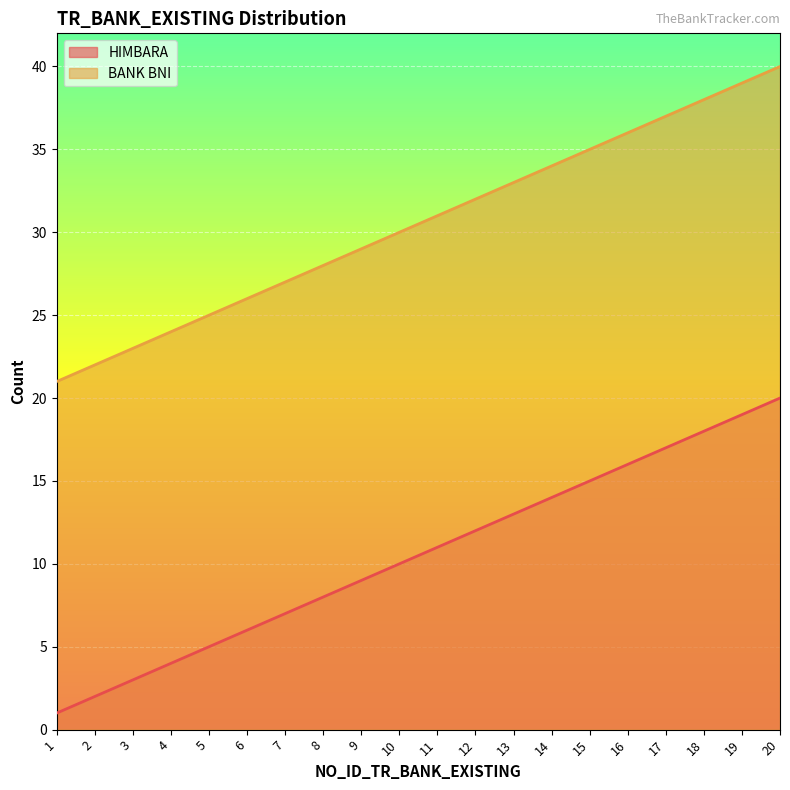

What is the smallest value displayed?

1